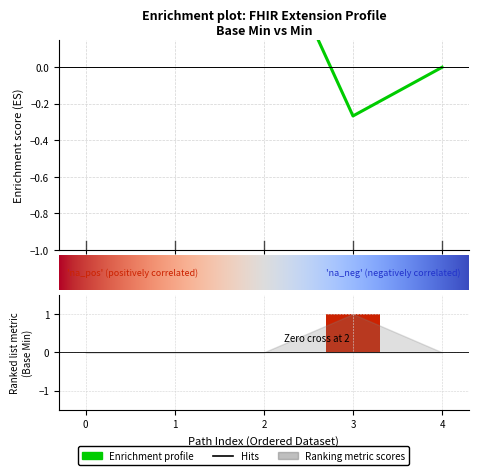

Count the values in the range 0 to 1.

5